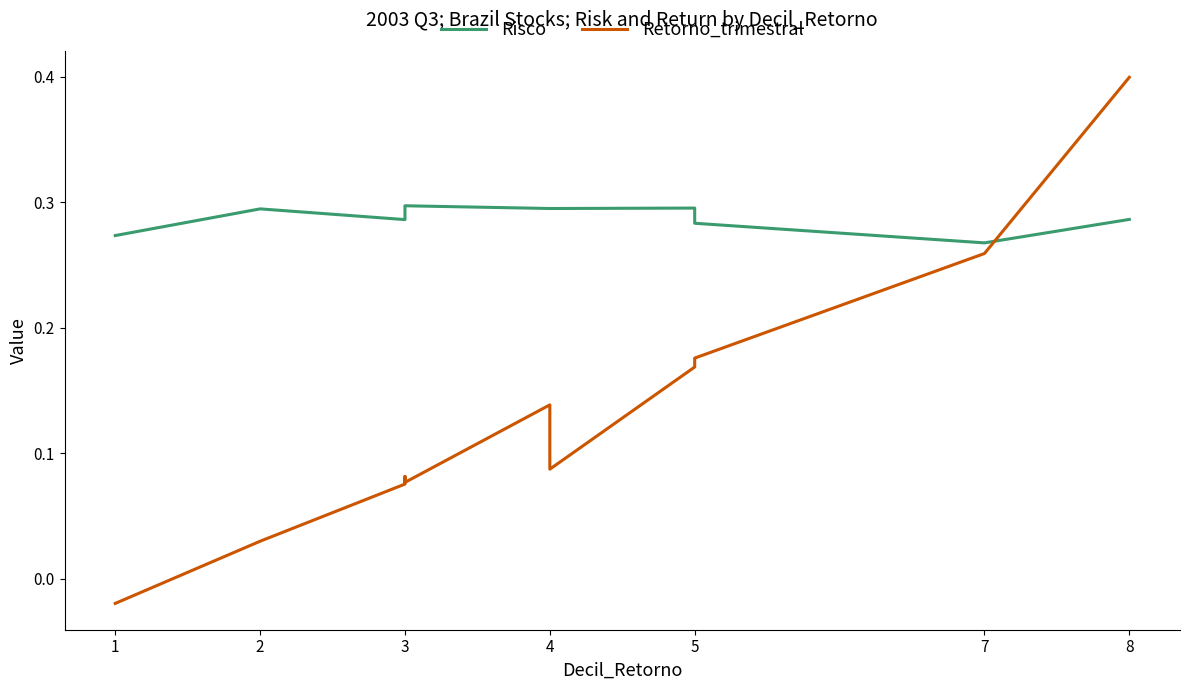

What is the lowest value of the Risco series?

0.3